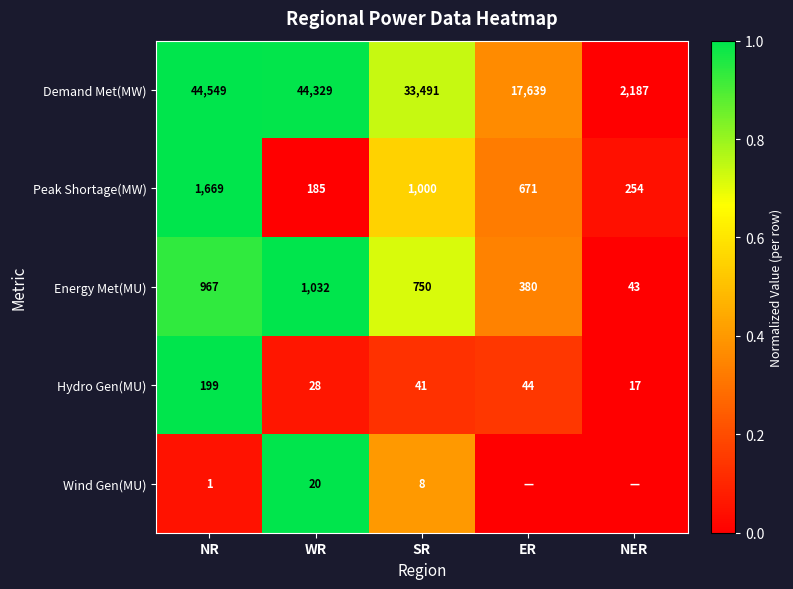

What is the difference between the Peak Shortage(MW) values at WR and SR?

815